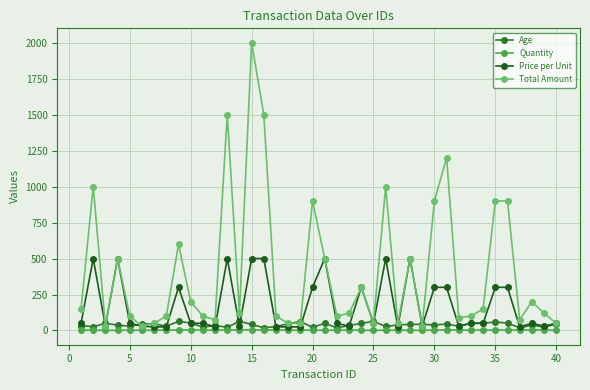

What is the maximum value for Age?

64